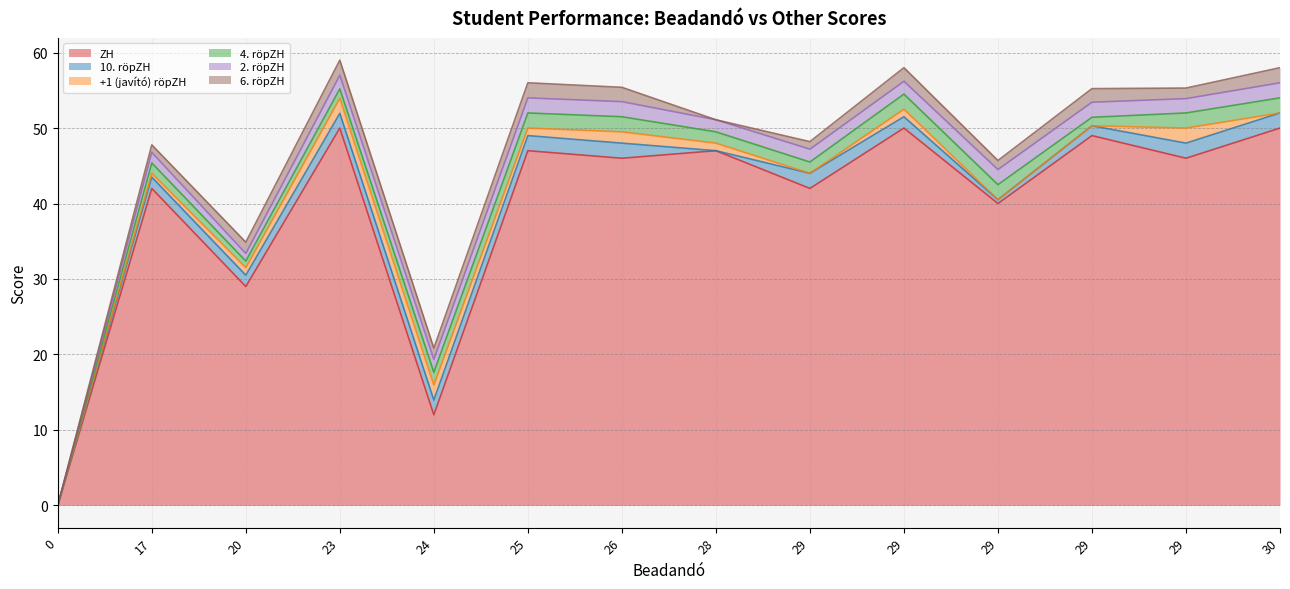

What value does the 10. röpZH series have at 29?

0.5